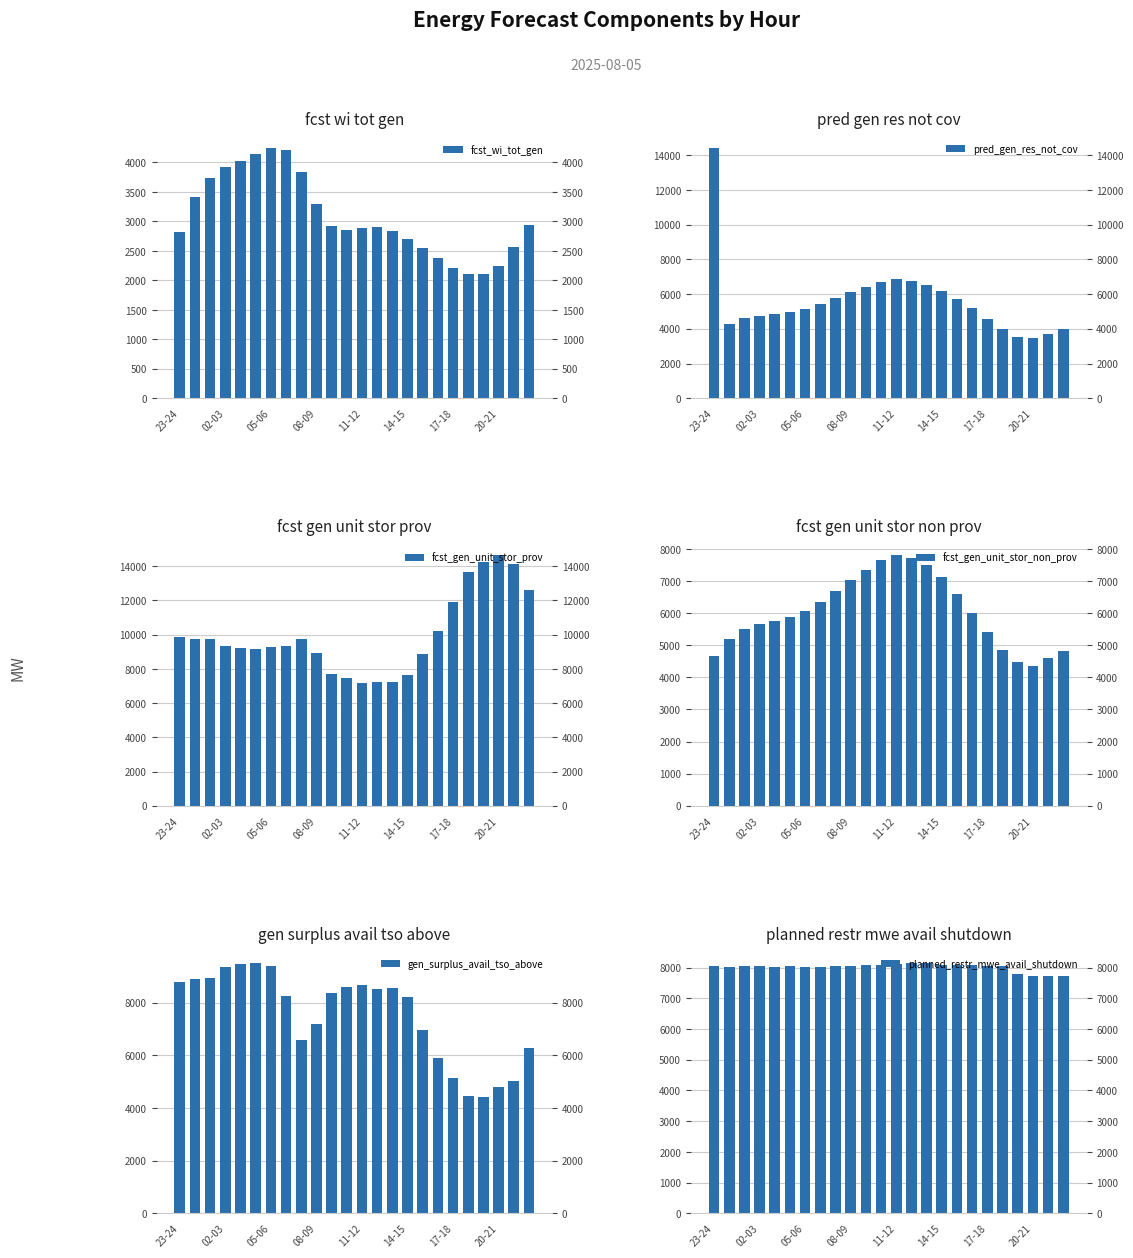

Which category has the highest value in the planned_restr_mwe_avail_shutdown series?

14